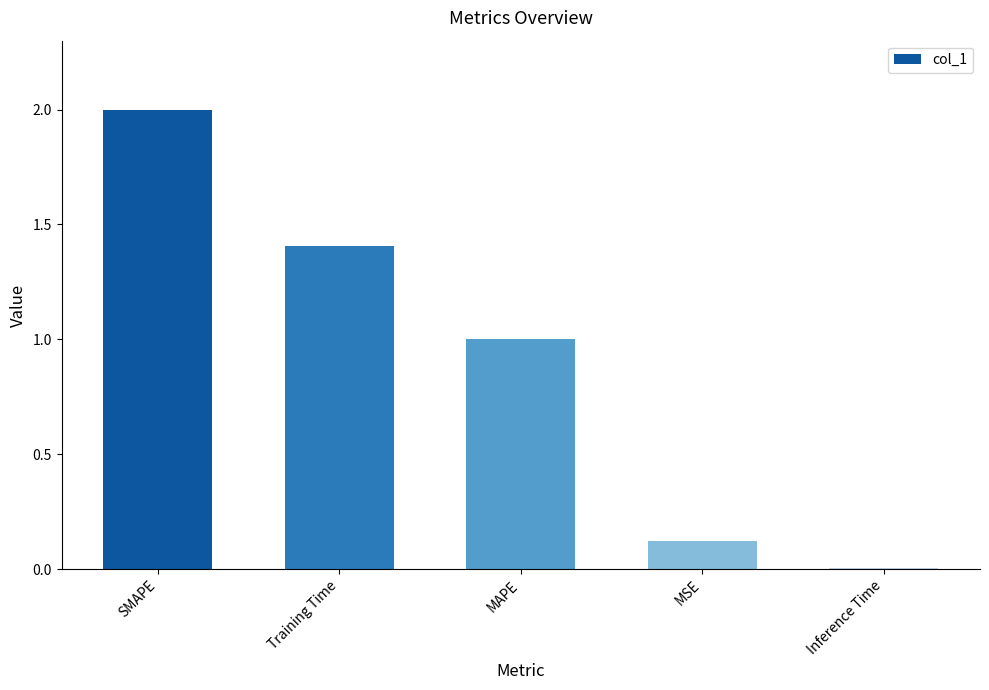

What is the approximate value at MAPE?

1.0